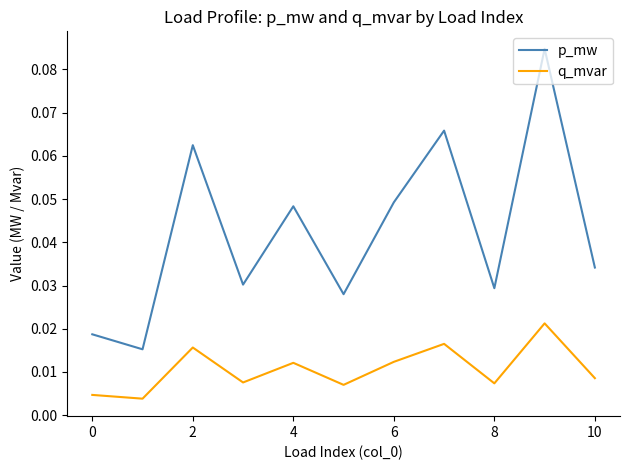

Which series has the largest range (max minus min)?

p_mw